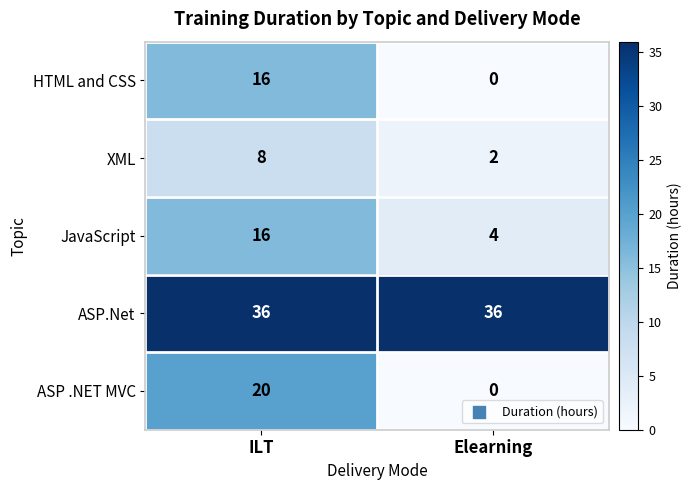

What is the difference between the highest and lowest values at ILT?

28